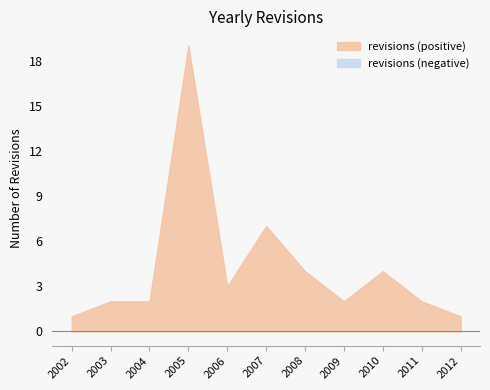

What is the sum of the values at 2009 and 2006?

5